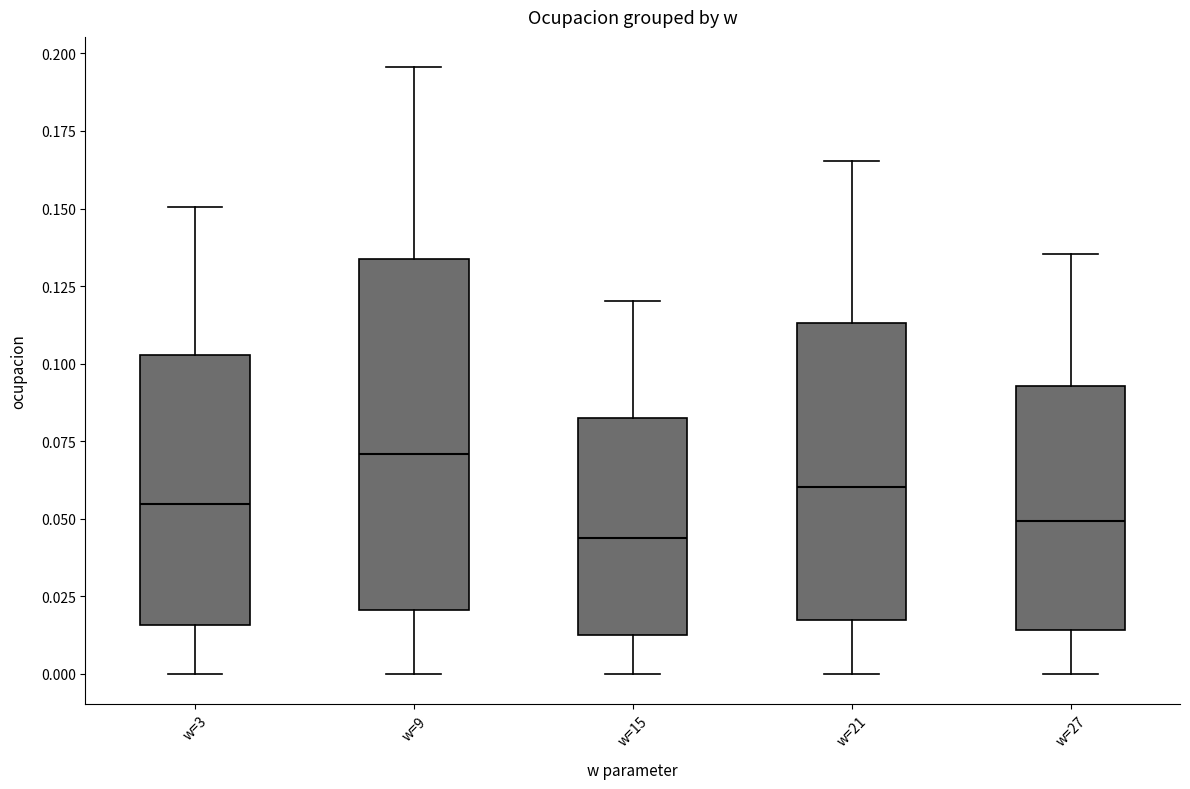

Where is the upper edge of the box for w=15 on the y-axis? The values are not printed on the chart, so give them approximately, as read against the axis.

0.080